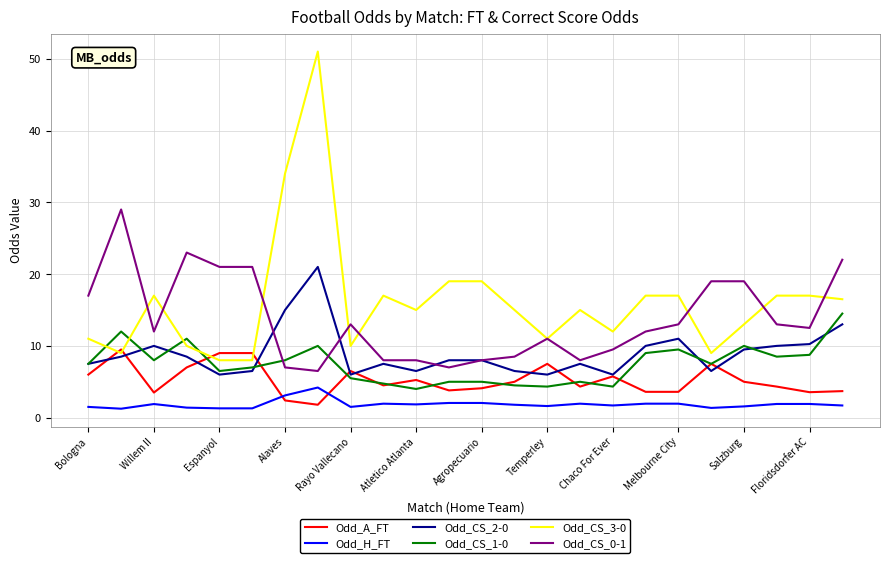

After their last crossing, which series has the higher values: Odd_CS_1-0 or Odd_CS_3-0?

Odd_CS_3-0